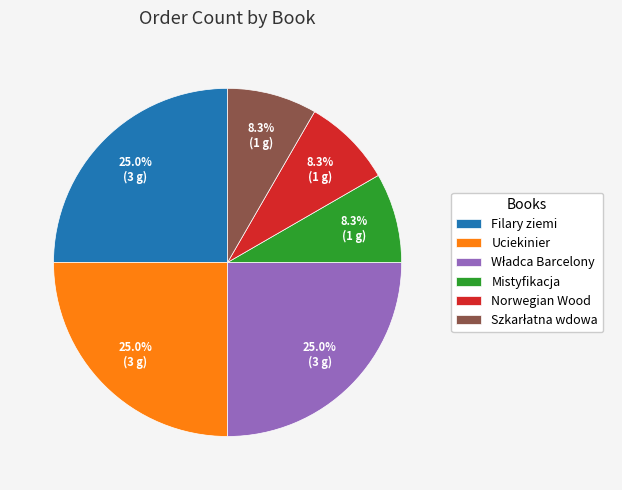

What percentage is NOT represented by Uciekinier?

75.0%